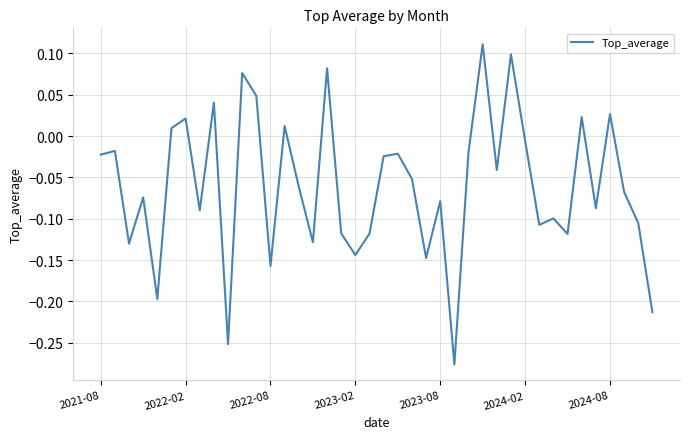

What is the difference between the maximum and minimum values?

0.4